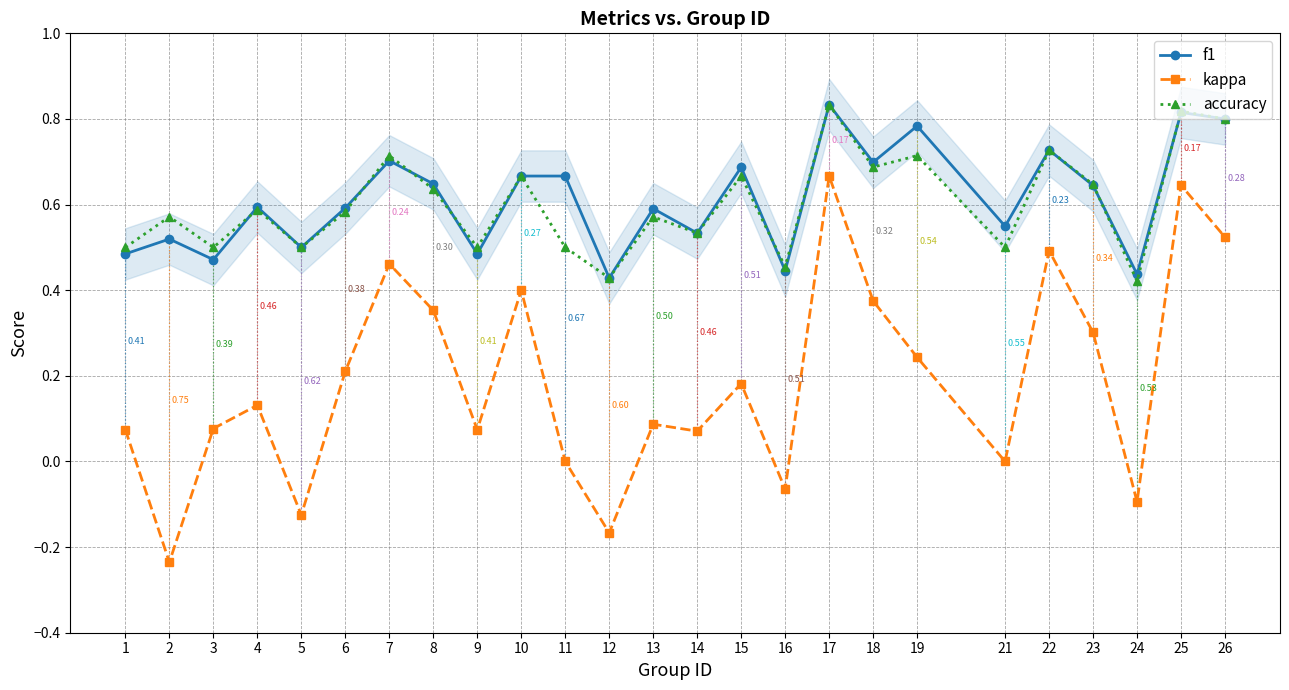

What is the total value across all series at 17?

2.3